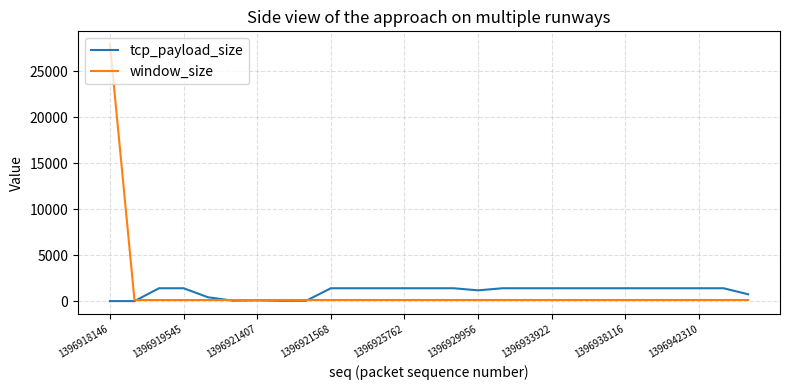

What is the maximum value for window_size?

27960